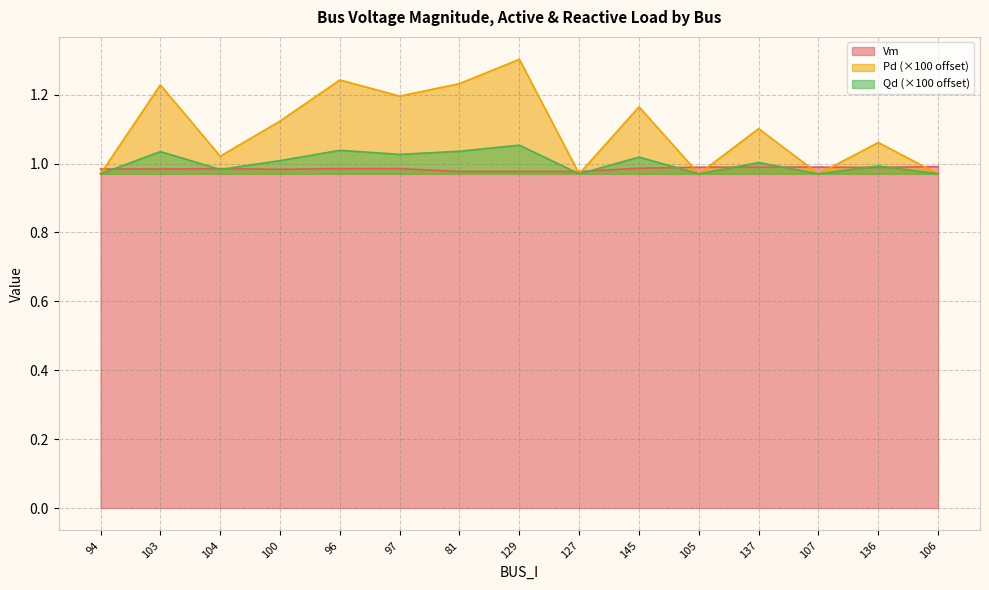

What is the sum of all Pd values?

16.5